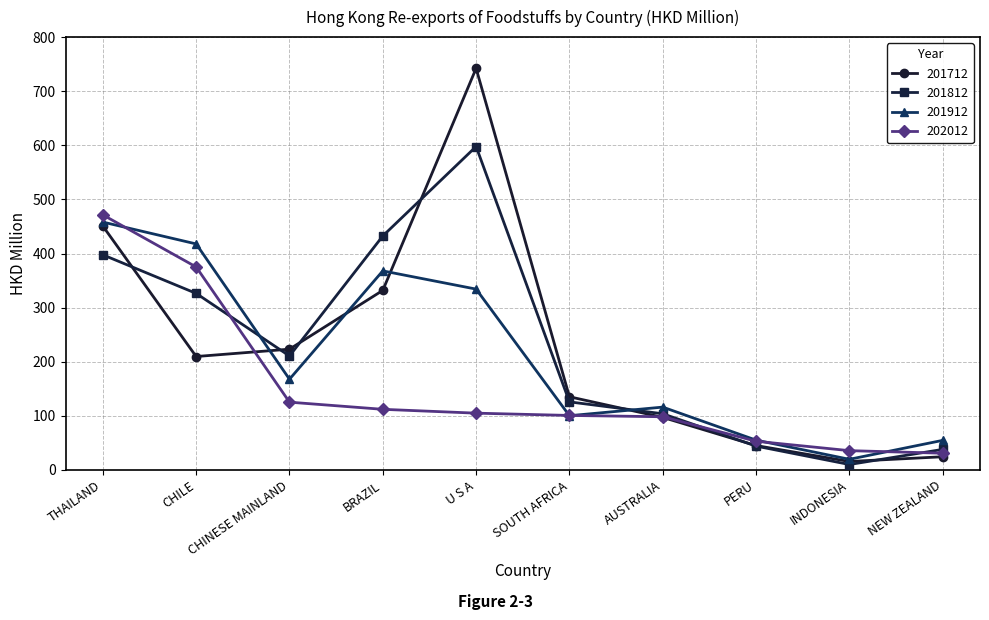

Between which two adjacent categories do 201912 and 201812 first intersect?

CHILE and CHINESE MAINLAND